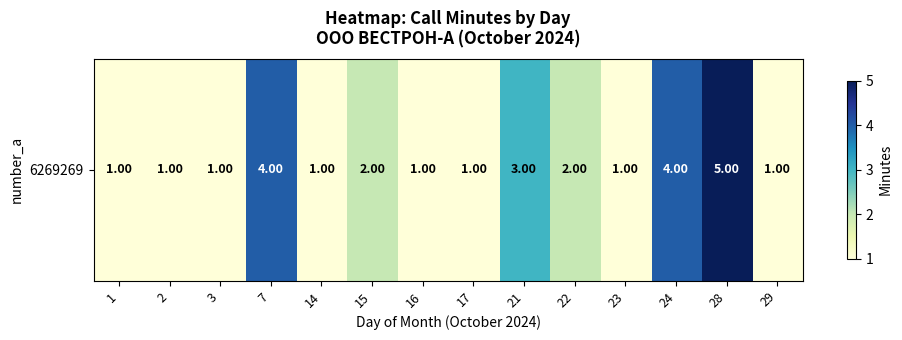

Reading left to right, extract all data points from this chart.

1=1	2=1	3=1	7=4	14=1	15=2	16=1	17=1	21=3	22=2	23=1	24=4	28=5	29=1